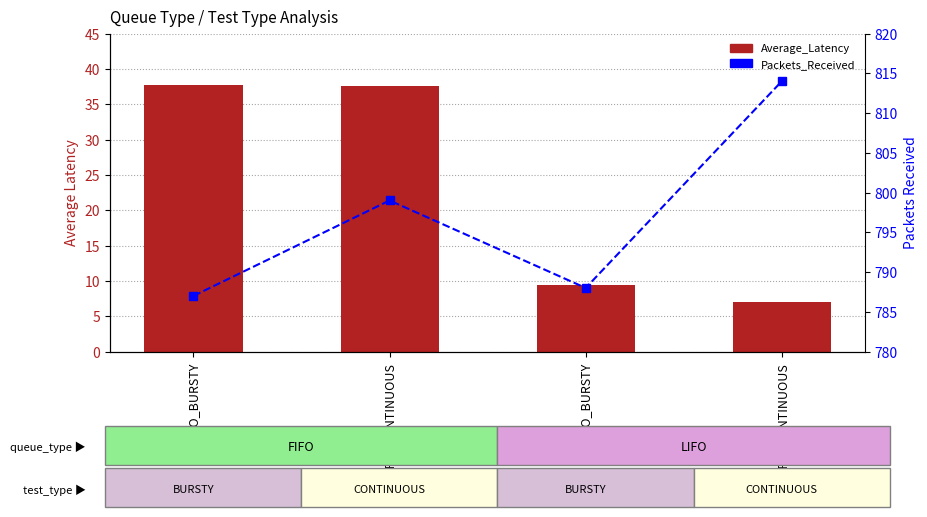

Rank the series by their average value, from lowest to highest.

Average_Latency, Packets_Received